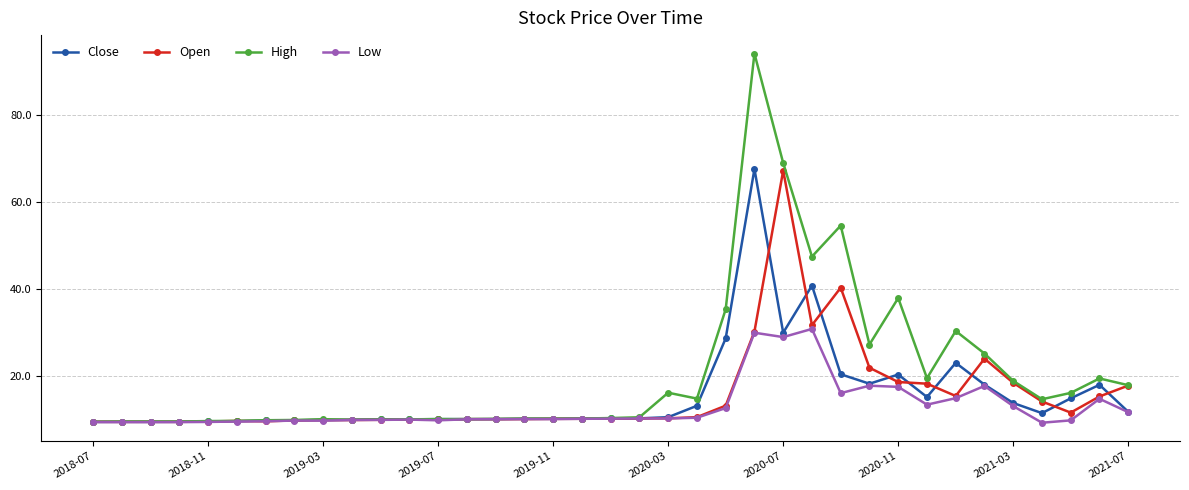

True or false: Close has more than 1 interior local peaks.

True